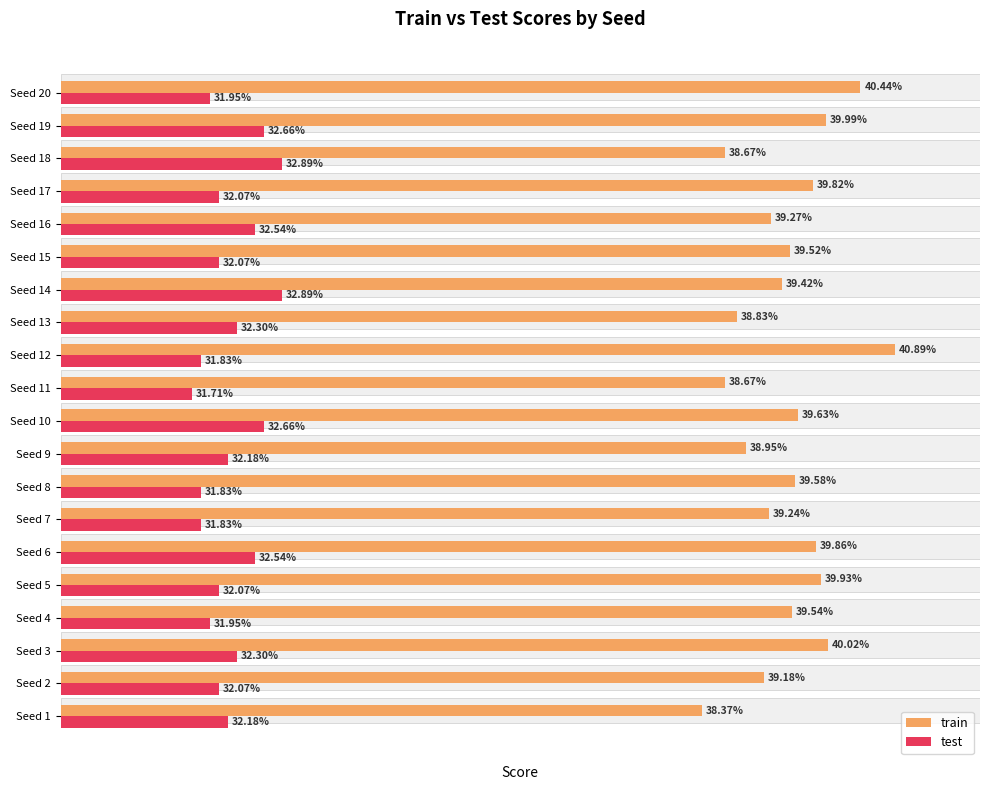

Rank the series by their maximum value, from lowest to highest.

test, train